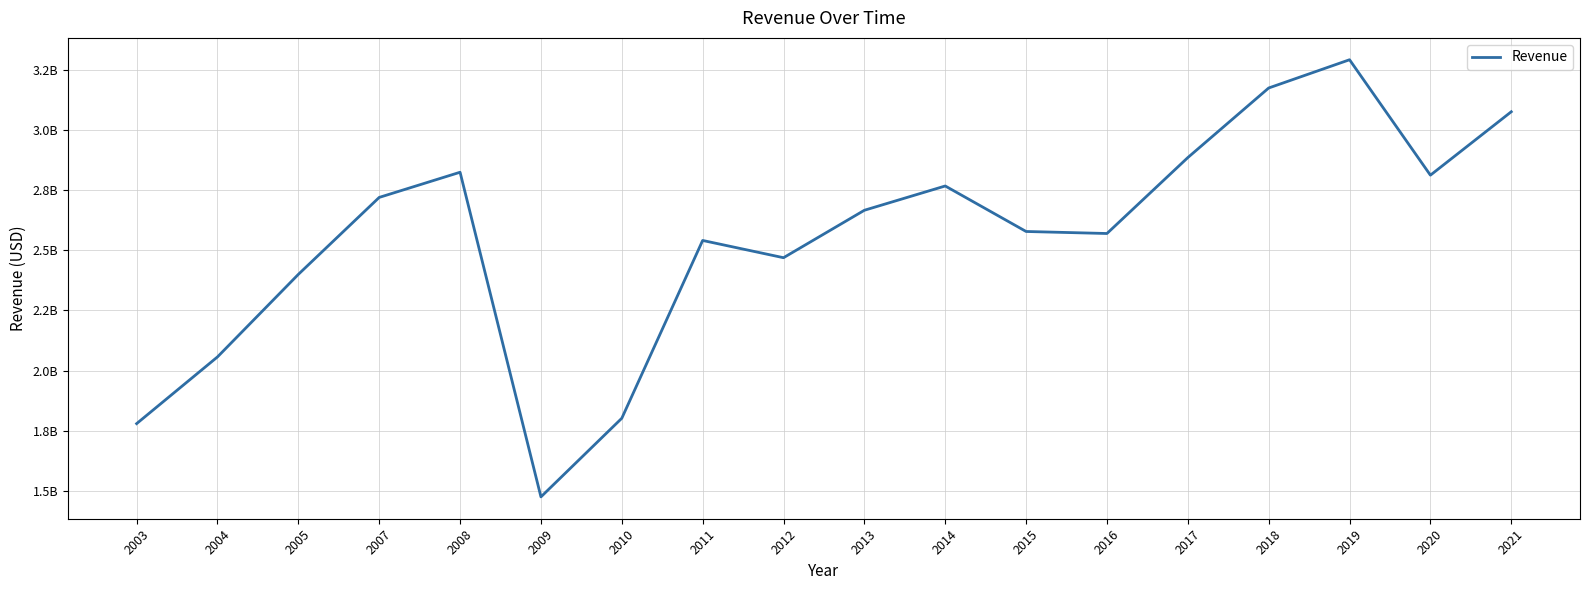

The chart shows a value of 4957693320 at 2021. True or false?

False